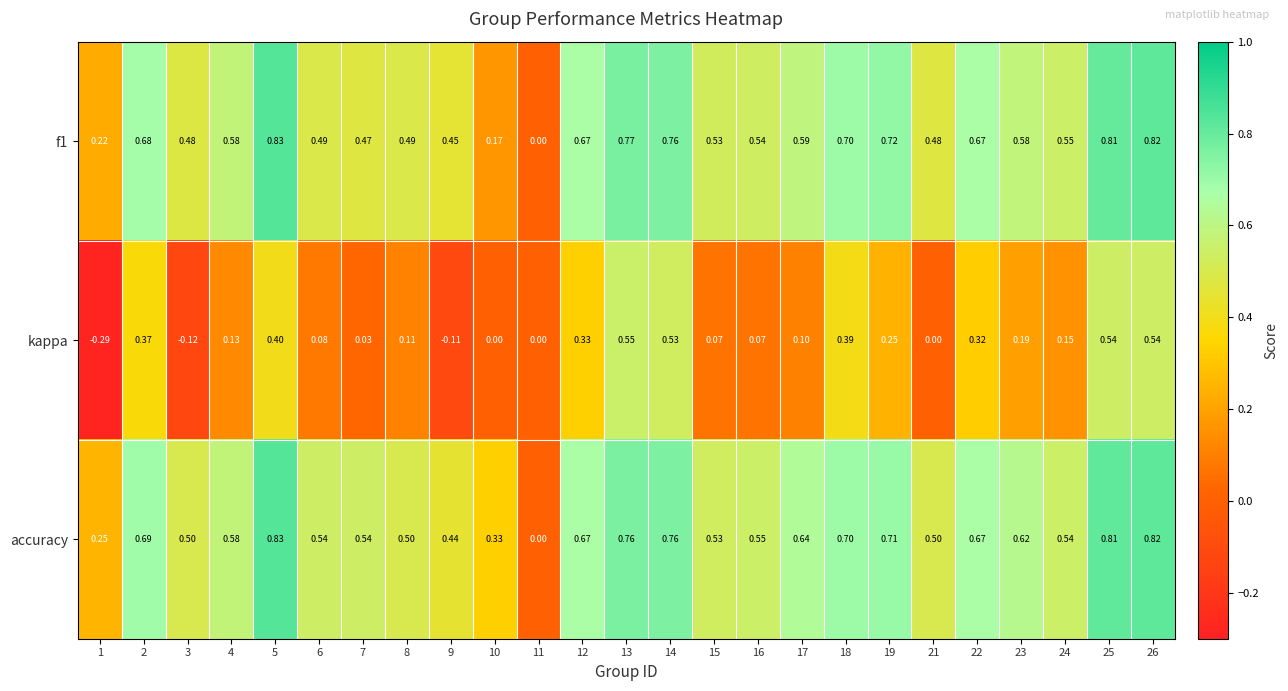

Which series has the largest total across all categories?

accuracy